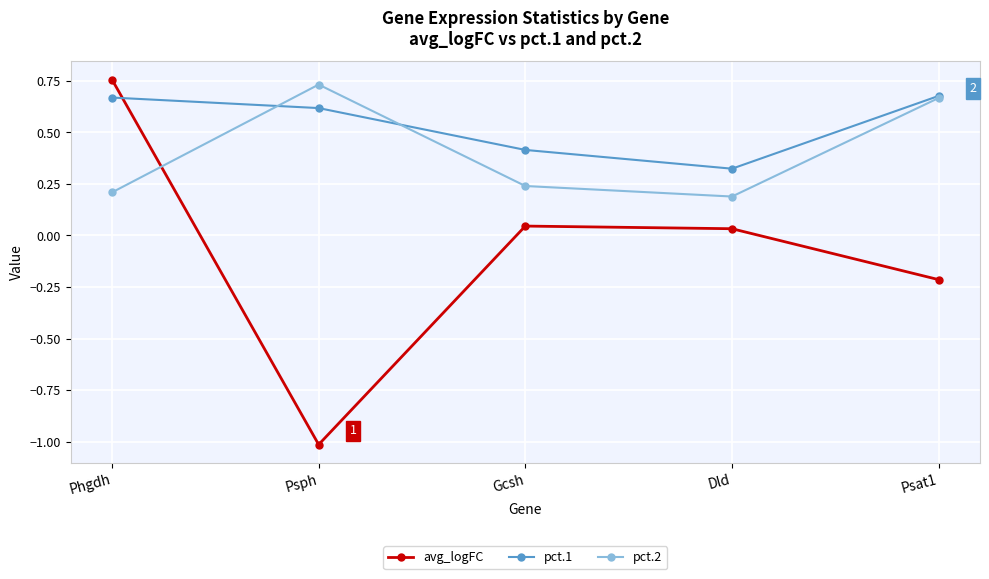

Is the value of avg_logFC at Psat1 greater than the value of pct.1 at Gcsh?

No